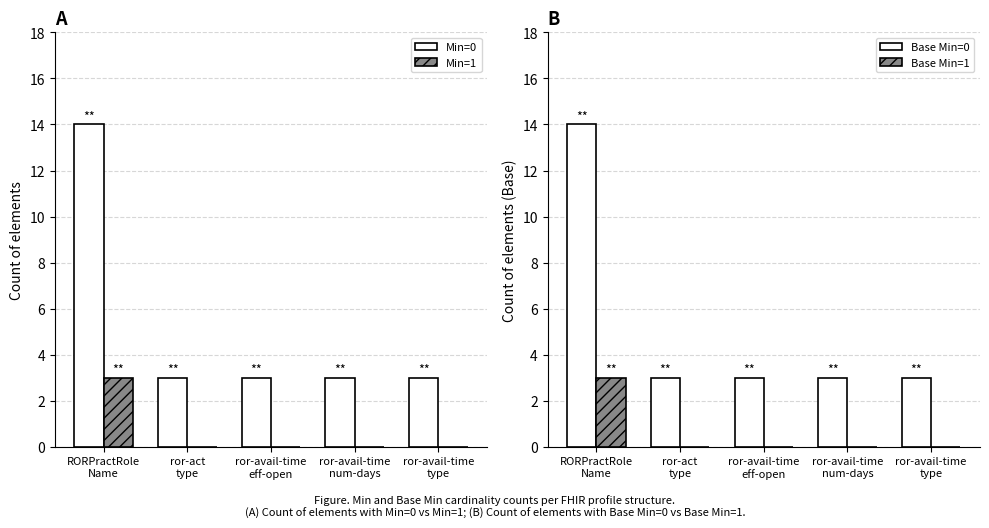

At ror-act
type, list the series in order from largest to smallest.

Min=0, Base Min=0, Min=1, Base Min=1